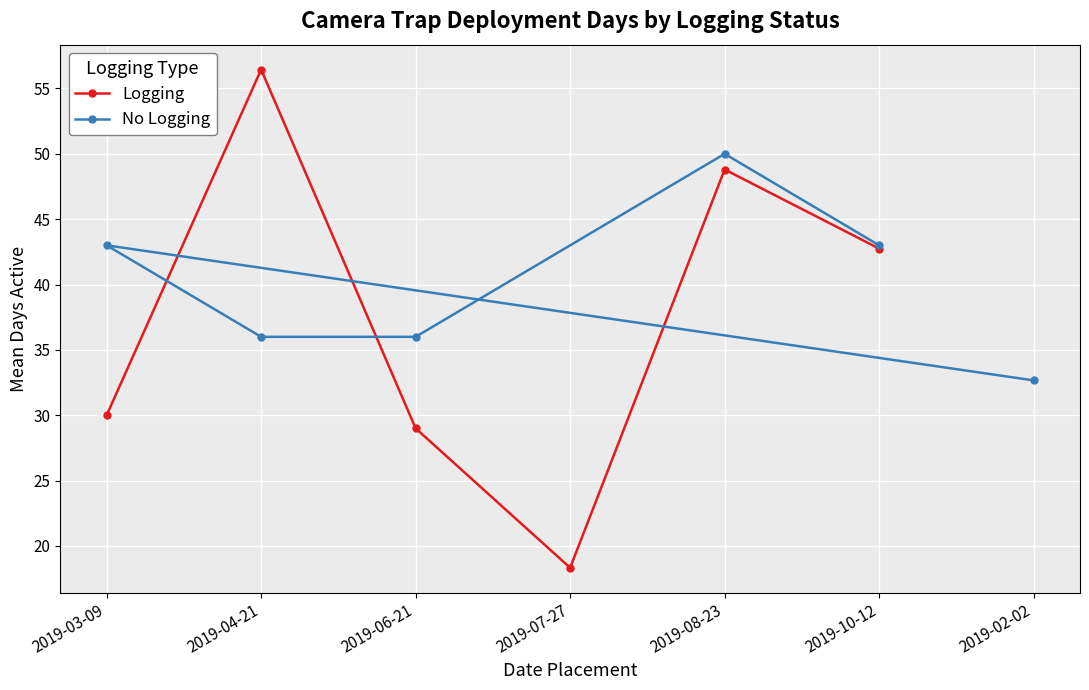

What is the label of the 6th point from the left?

2019-10-12